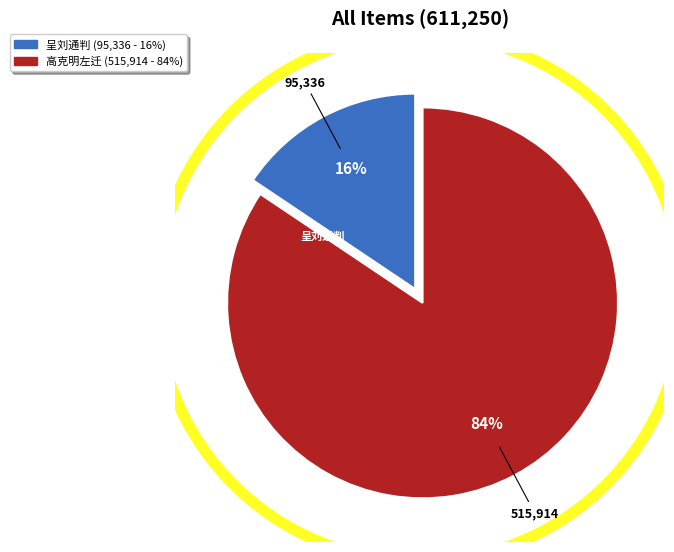

To the nearest percent, what is the average slice percentage?

50%